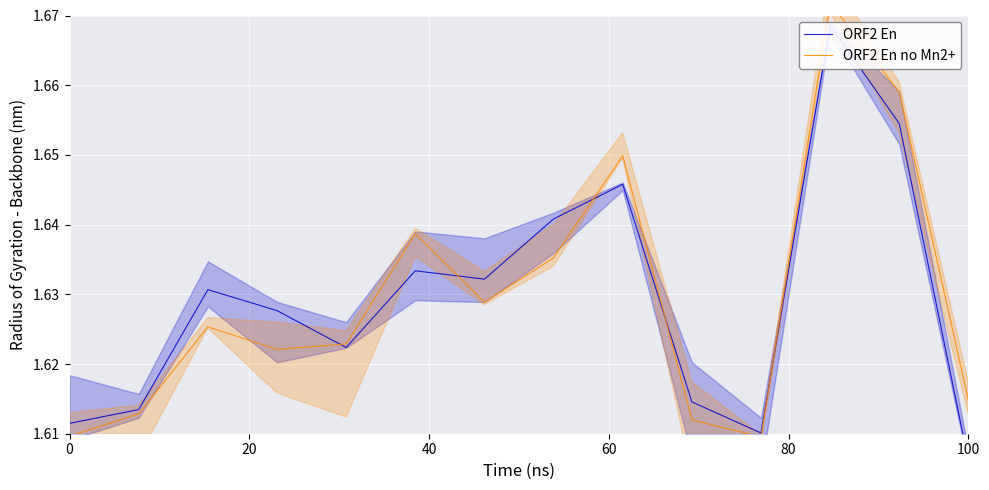

What is the average value of the ORF2 En no Mn2+ series?

1.6